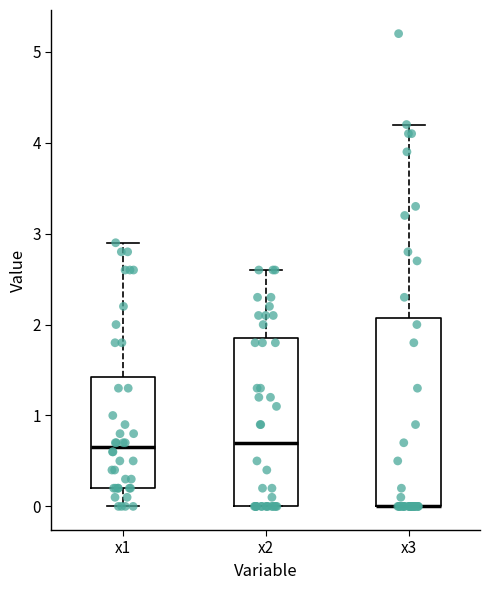

Reading left to right, read every box against the y-axis: the position of its median line, the range the box covers, and the ends of its whiskers. The values are not printed on the chart, so give them approximately, as read against the axis.

x1: median 0.7, box 0.2 to 1.4, whiskers 0.0 to 2.9
x2: median 0.7, box 0.0 to 1.9, whiskers 0.0 to 2.6
x3: median 0.0 (drawn on the box's lower edge), box 0.0 to 2.1, whiskers 0.0 to 4.2